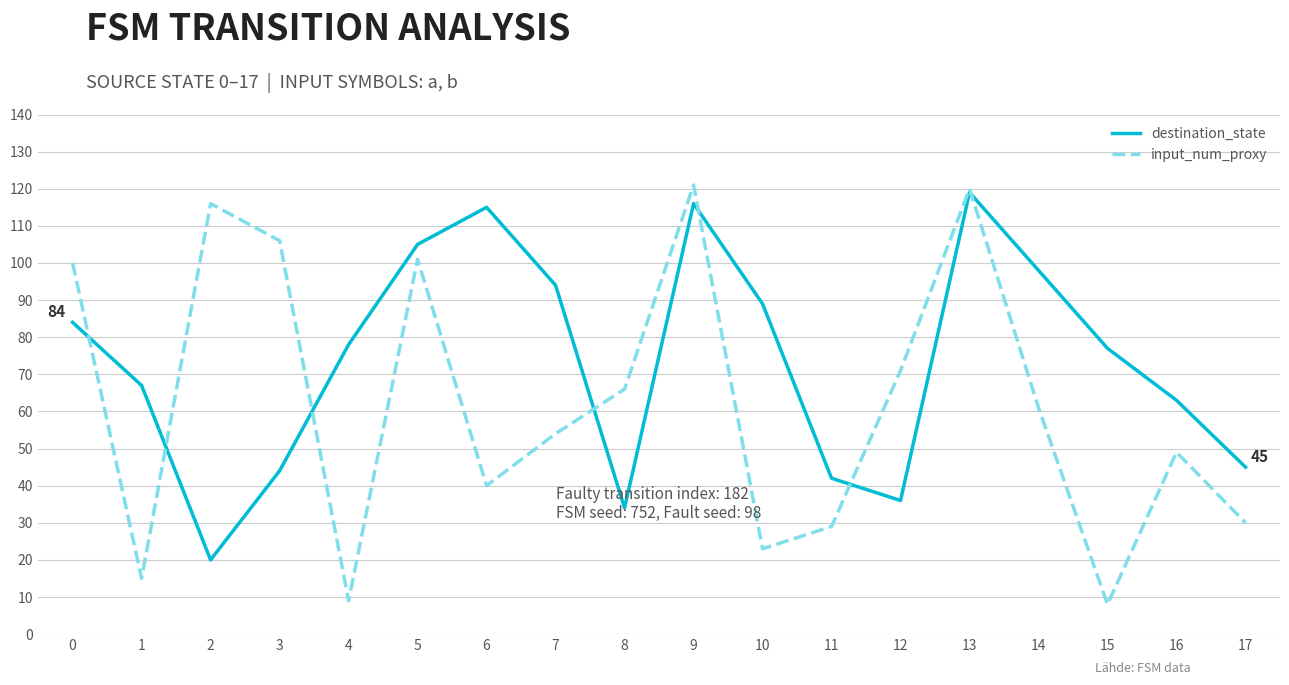

Which series changed the most between 4 and 11?

destination_state